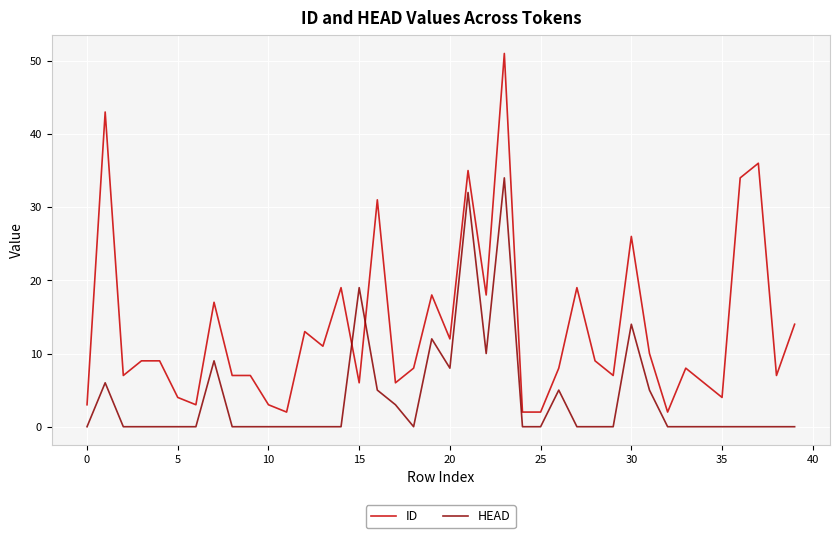

What is the maximum value shown in the chart?

51